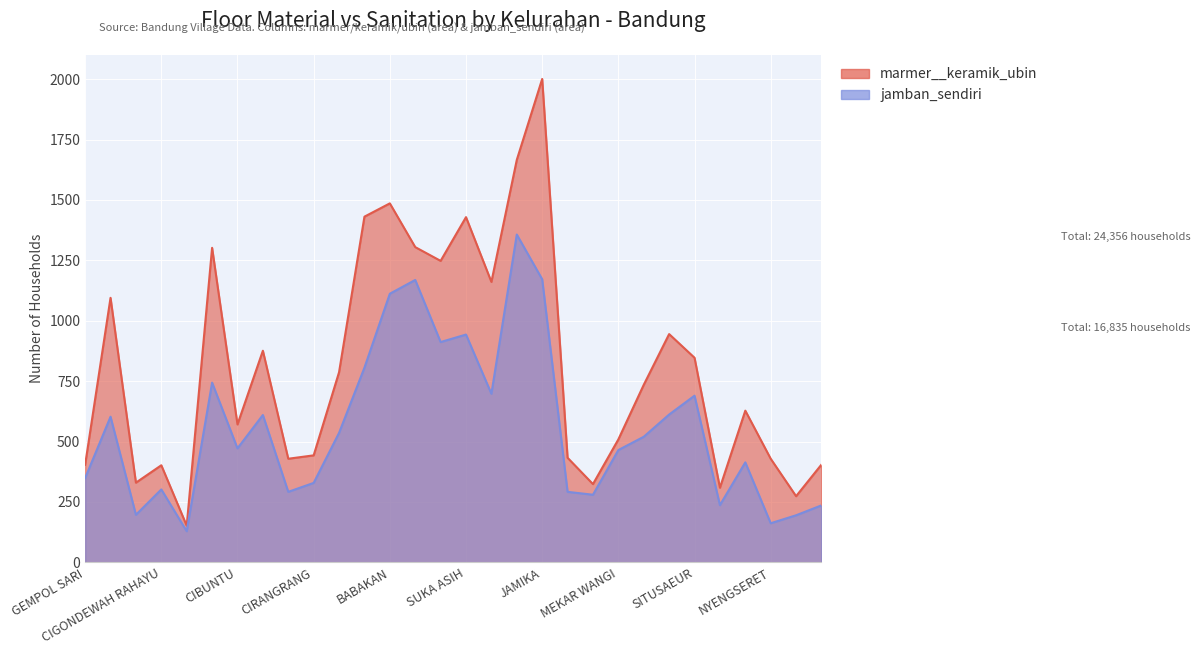

At which label does marmer__keramik_ubin reach its minimum?

CARINGIN